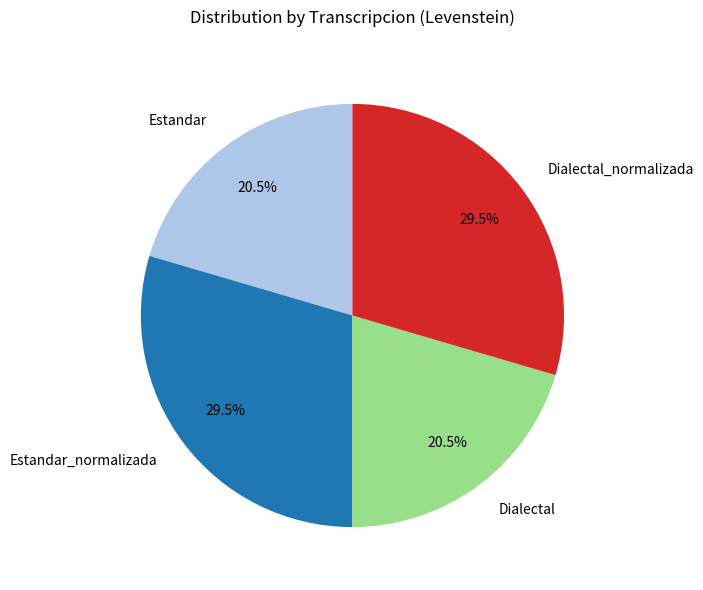

Is Dialectal_normalizada the majority of the pie?

No